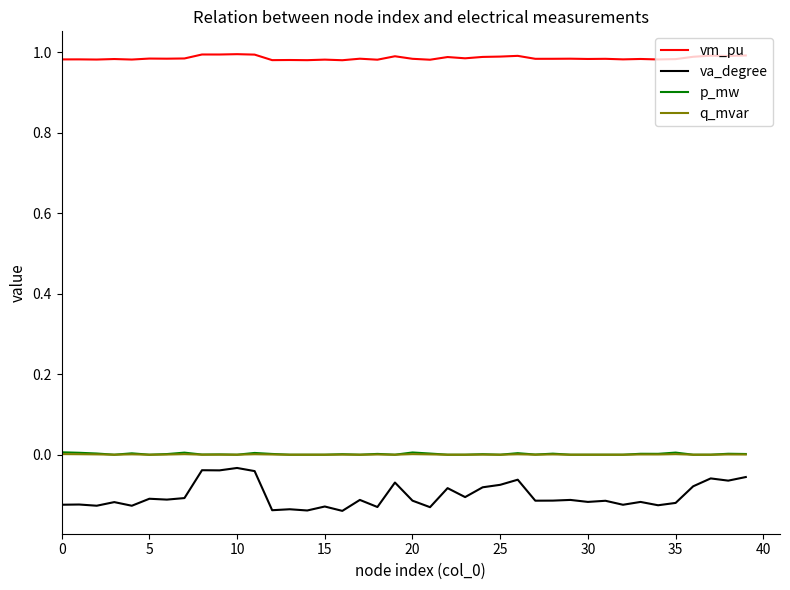

Which series has the largest range (max minus min)?

va_degree